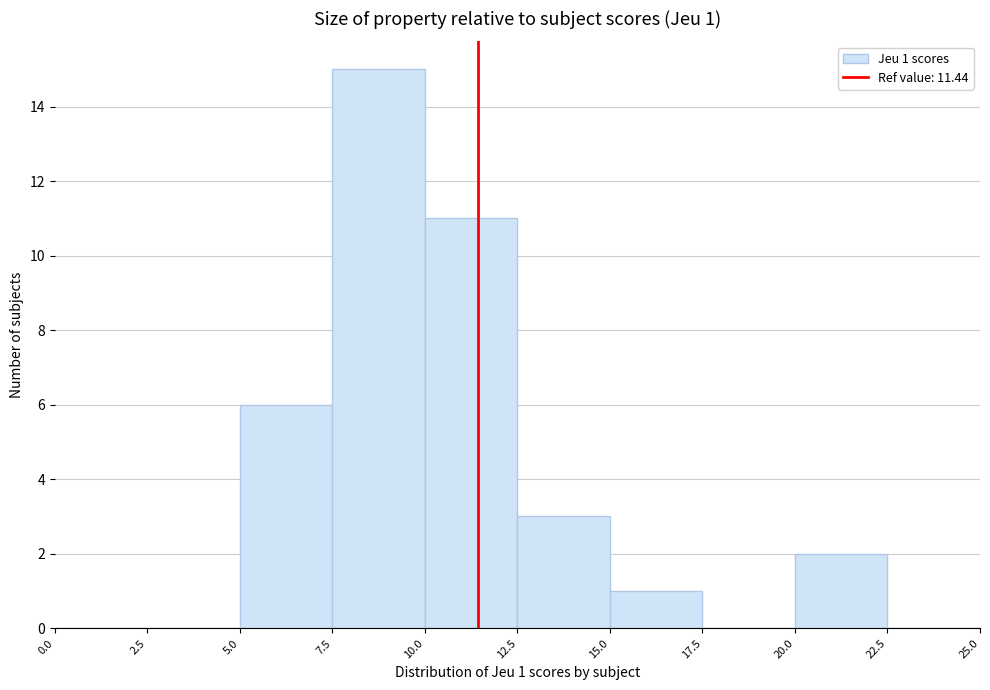

Which range on the x-axis has the tallest bar?

7.5 to 10.0